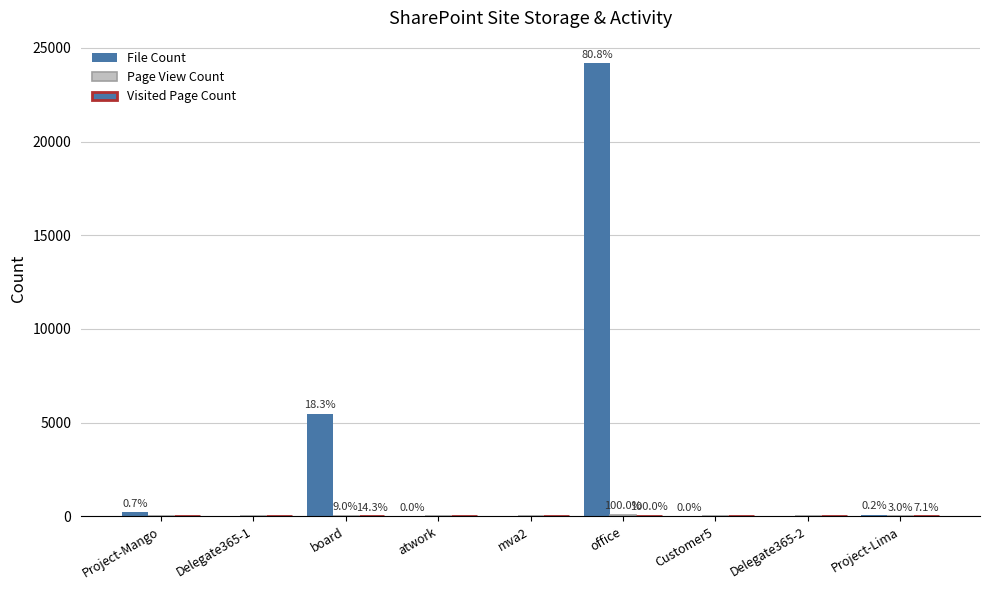

How many groups of bars are there?

9